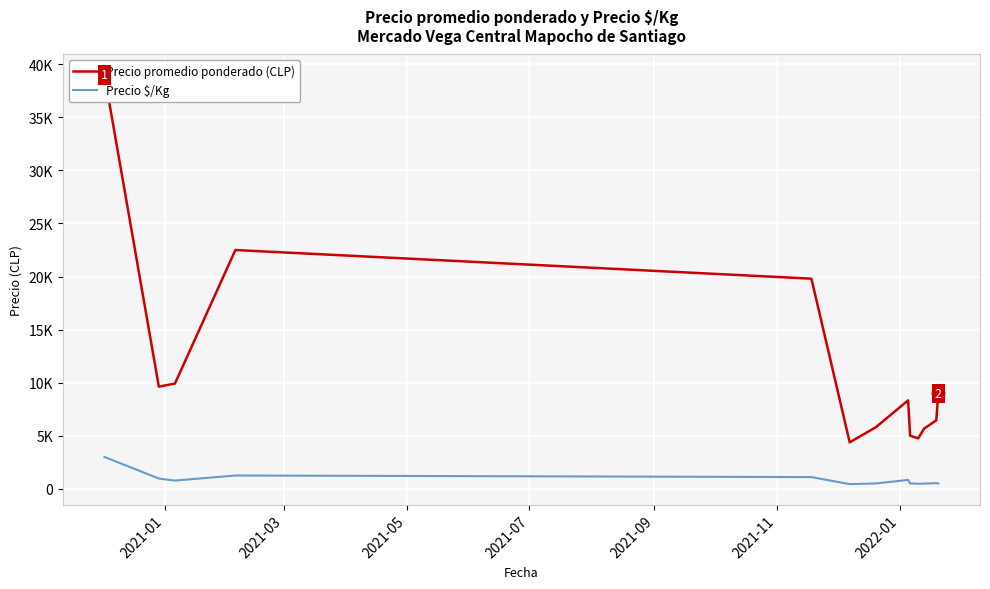

How many data points in Precio $/Kg are less than 525?

6